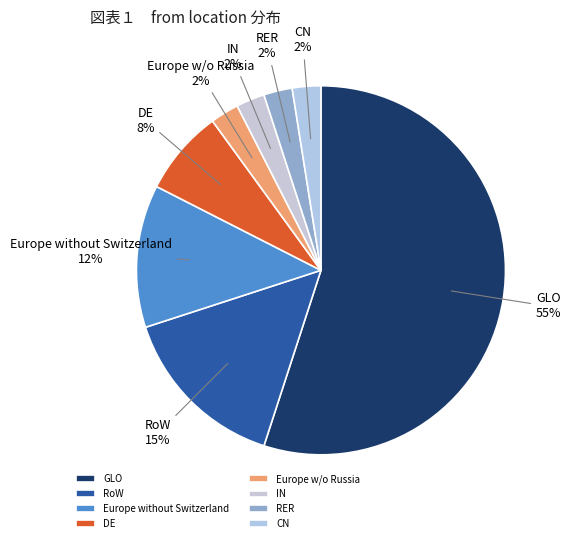

Do DE and Europe without Switzerland together represent more than half of the pie?

No